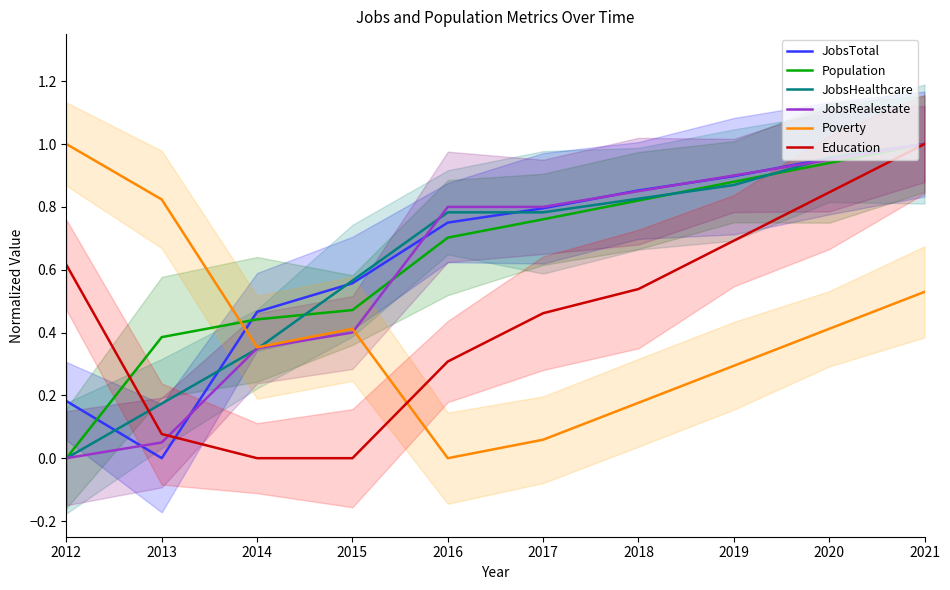

What is the highest value of the Education series?

1.0